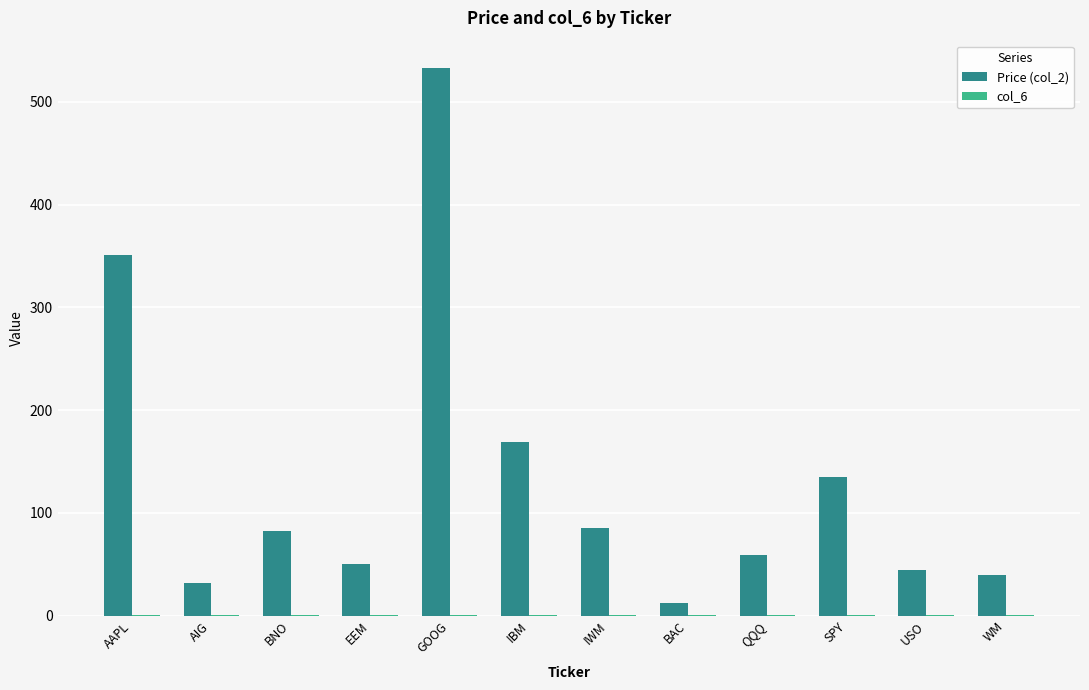

At which category is the sum across all series the highest?

GOOG